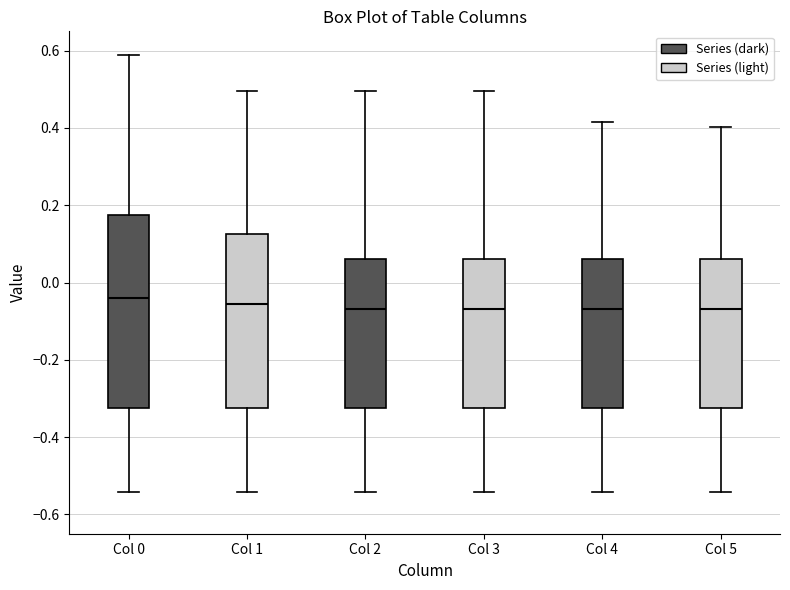

Which box is the tallest, from its lower edge to its upper edge?

Col 0